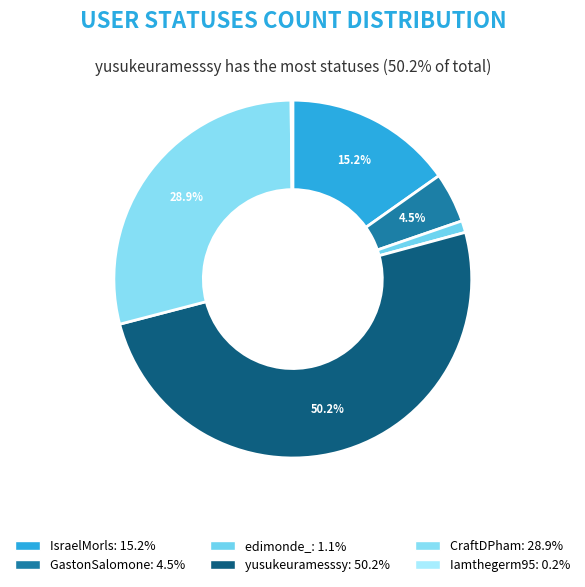

How many slices are in this pie chart?

6